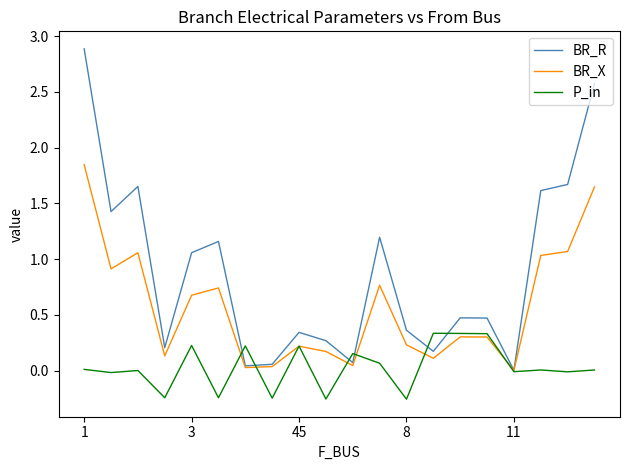

What is the maximum value shown in the chart?

2.9